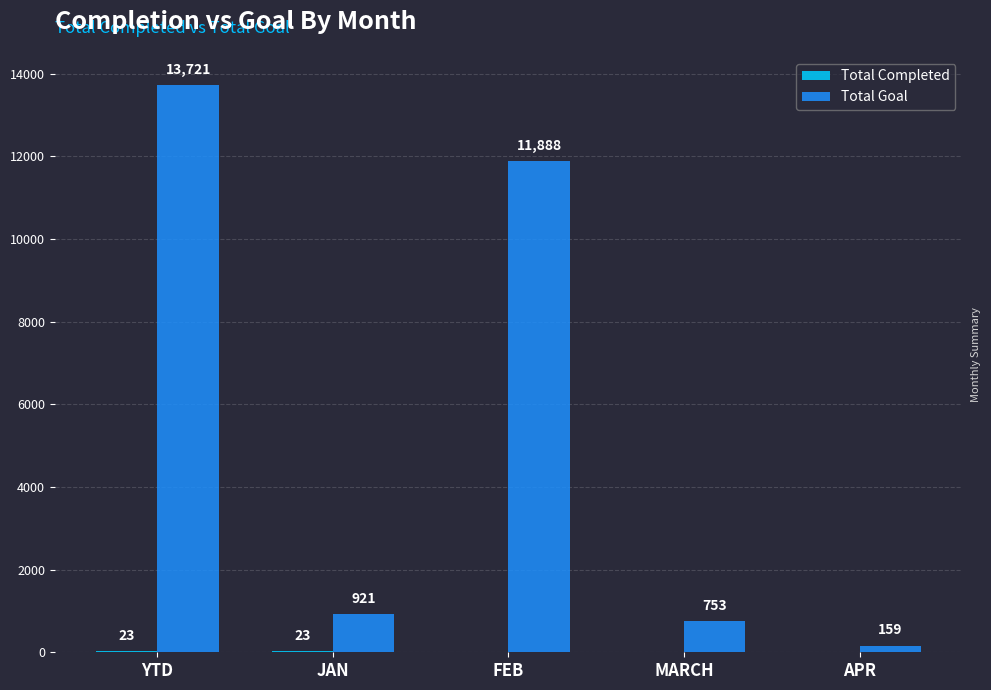

Is it true that Total Goal equals 263 at MARCH?

False